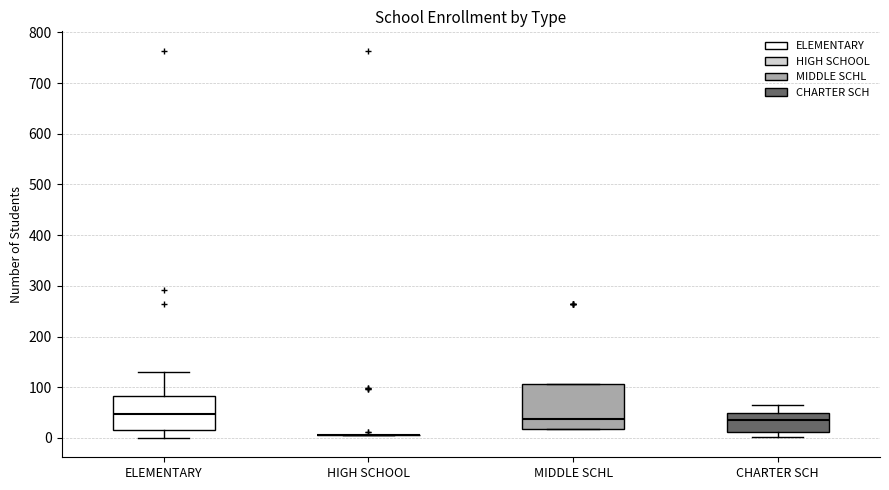

Reading left to right, read every box against the y-axis: the position of its median line, the range the box covers, and the ends of its whiskers. The values are not printed on the chart, so give them approximately, as read against the axis.

ELEMENTARY: median 50, box 20 to 80, whiskers 0 to 130
HIGH SCHOOL: box collapsed to a line at 10, whiskers 10 to 10
MIDDLE SCHL: median 40, box 20 to 110, whiskers 20 to 110
CHARTER SCH: median 40, box 10 to 50, whiskers 0 to 70